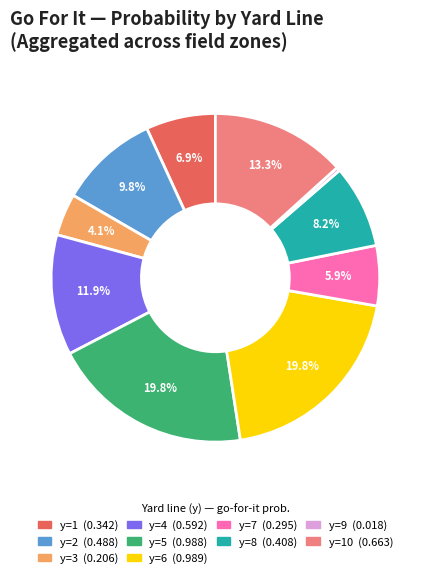

Does any single category account for the majority?

No